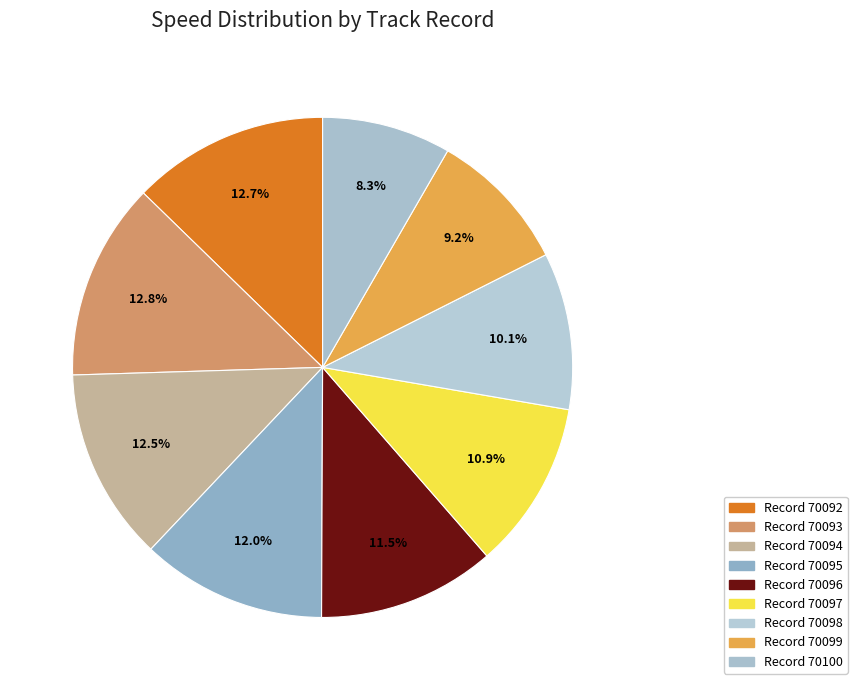

How many segments does this pie chart have?

9